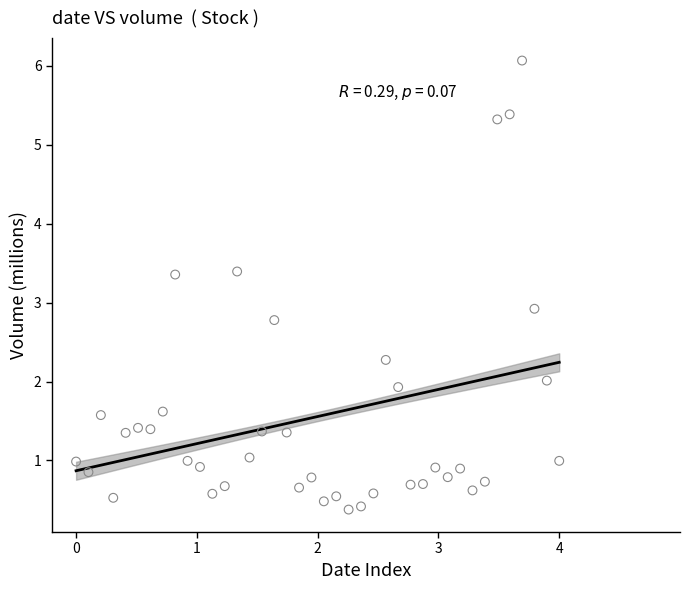

What is the range of X values (max minus min)?

4.0